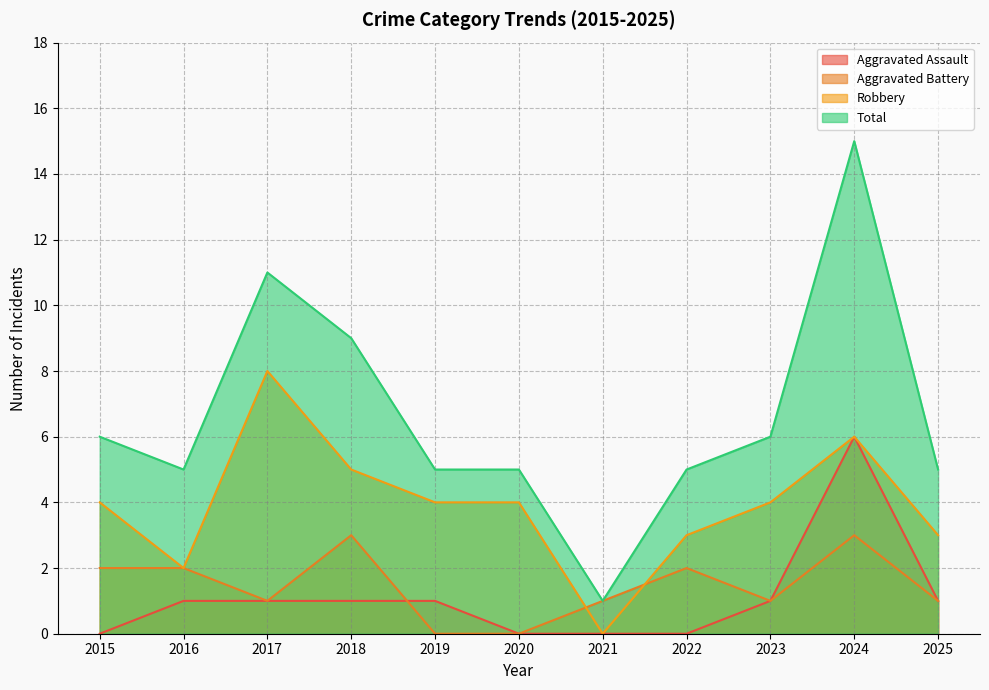

Reading left to right, what are all the values shown in this chart?

Aggravated Assault: 0	1	1	1	1	0	0	0	1	6	1
Aggravated Battery: 2	2	1	3	0	0	1	2	1	3	1
Robbery: 4	2	8	5	4	4	0	3	4	6	3
Total: 6	5	11	9	5	5	1	5	6	15	5